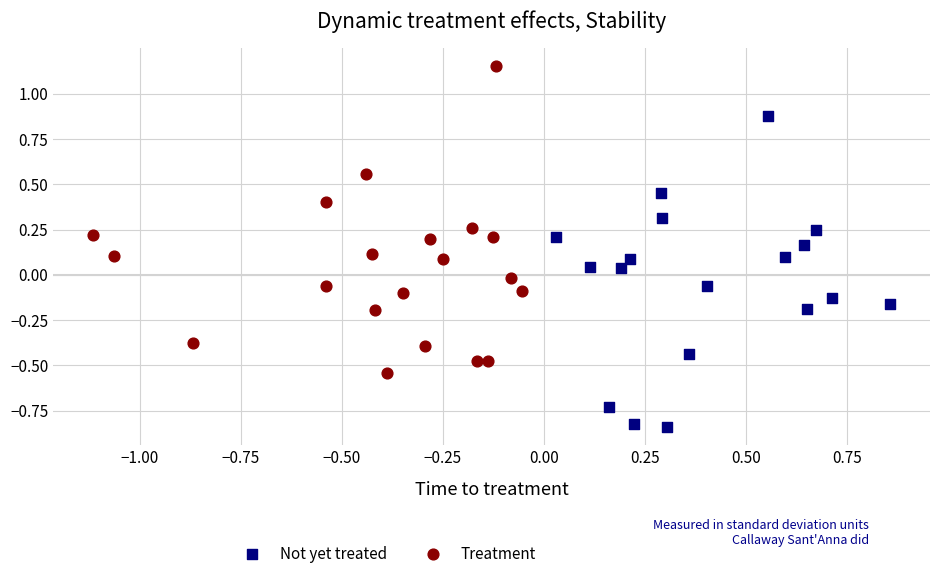

Which series has the widest spread of Y values?

Not yet treated